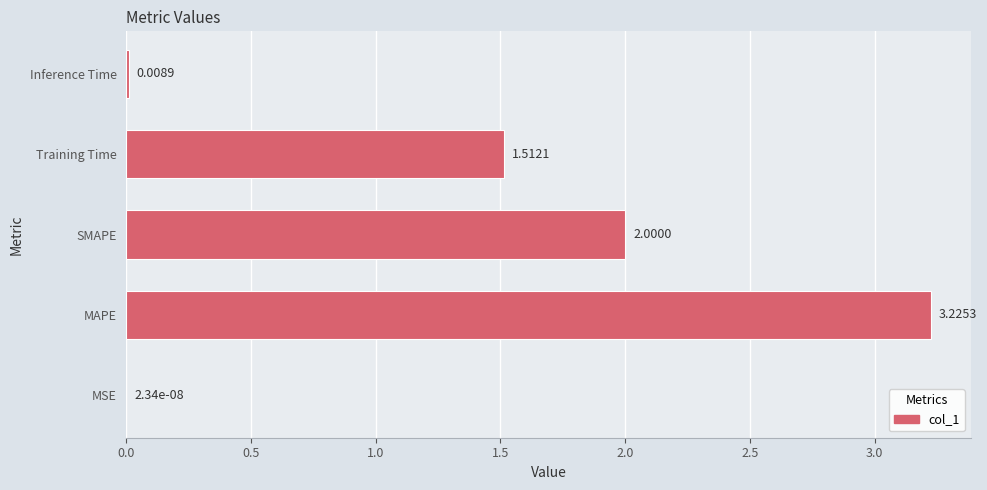

Which label corresponds to the largest value in the chart?

MAPE